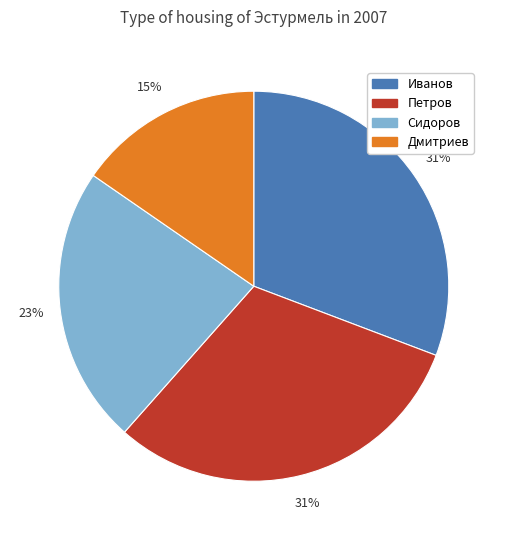

To the nearest percent, what portion does Петров represent?

31%